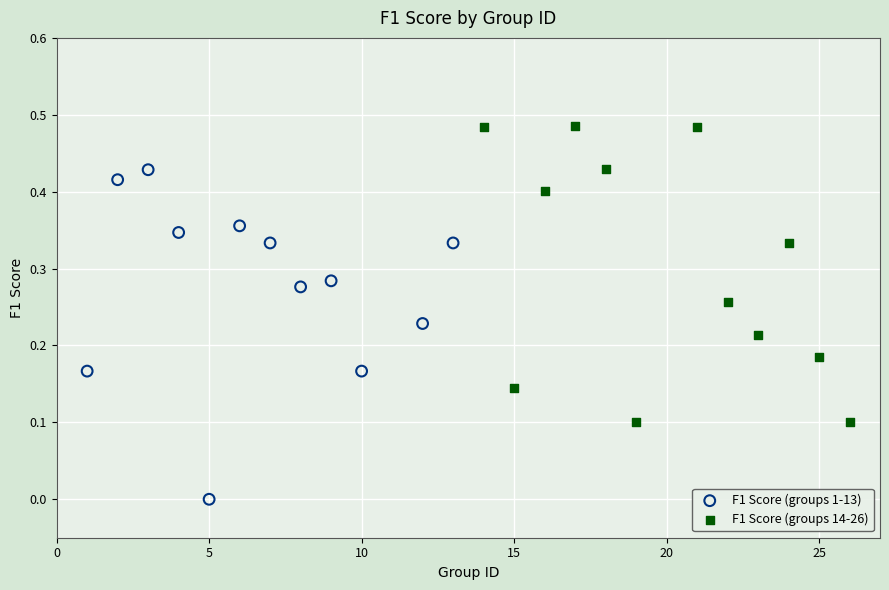

Which series reaches the minimum Y coordinate?

F1 Score (groups 1-13)